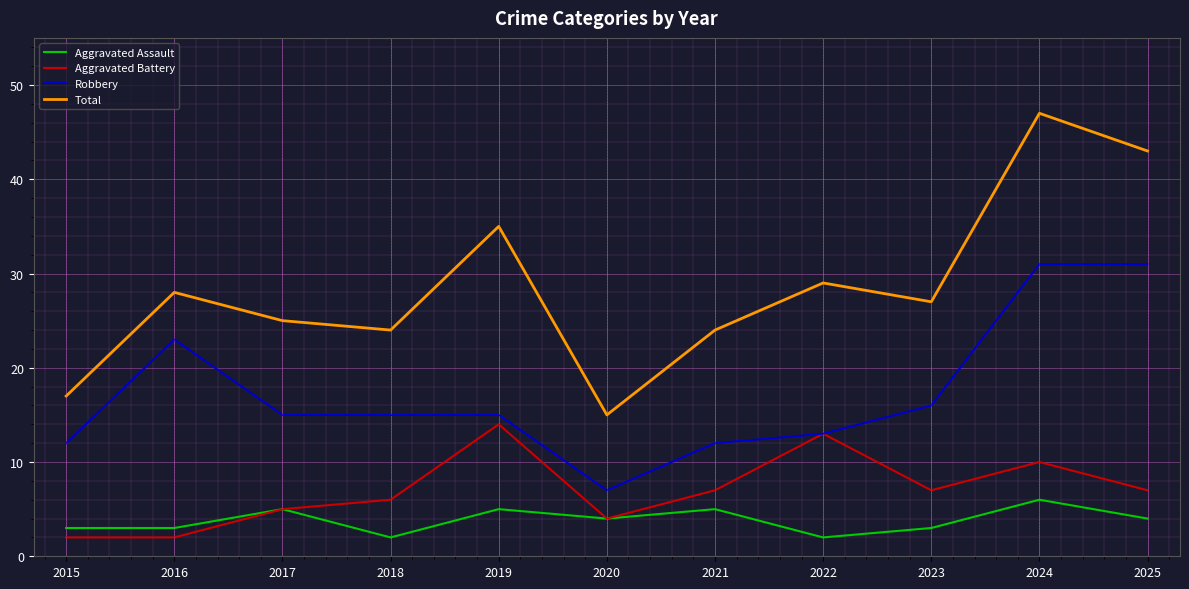

Which category has the lowest value in the Total series?

2020